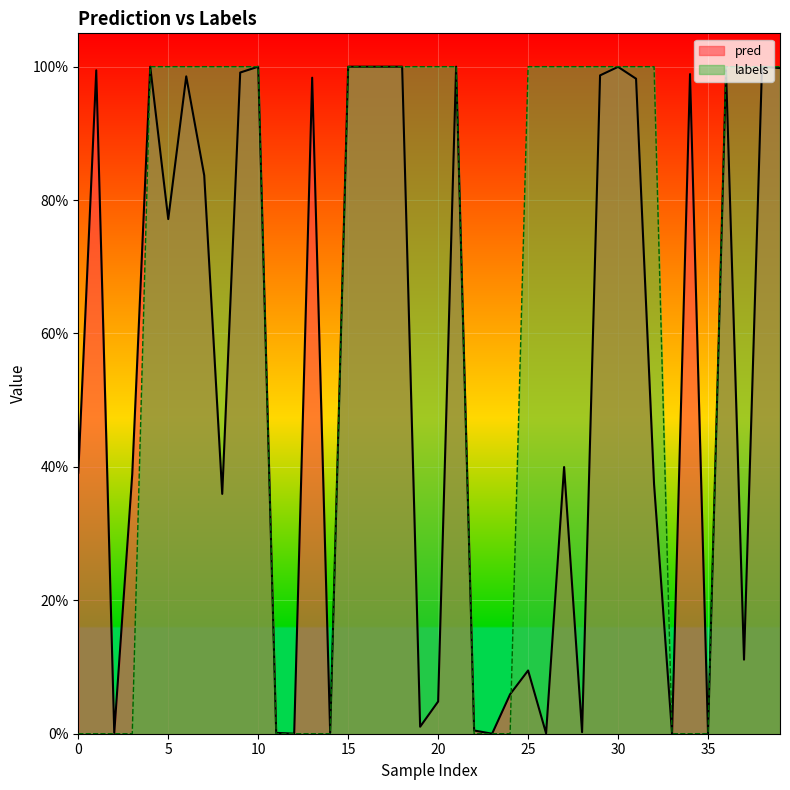

Reading left to right, what are all the values shown in this chart?

pred: 0.4	1.0	0.0	0.4	1.0	0.8	1.0	0.8	0.4	1.0	1.0	0.0	0.0	1.0	0.0	1.0	1.0	1.0	1.0	0.0	0.0	1.0	0.0	0.0	0.1	0.1	0.0	0.4	0.0	1.0	1.0	1.0	0.4	0.0	1.0	0.0	1.0	0.1	1.0	1.0
labels: 0.0	0.0	0.0	0.0	1.0	1.0	1.0	1.0	1.0	1.0	1.0	0.0	0.0	0.0	0.0	1.0	1.0	1.0	1.0	1.0	1.0	1.0	0.0	0.0	0.0	1.0	1.0	1.0	1.0	1.0	1.0	1.0	1.0	0.0	0.0	0.0	1.0	1.0	1.0	1.0